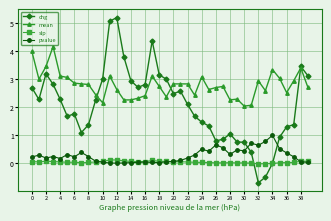

What is the maximum value for pvalue?

1.0